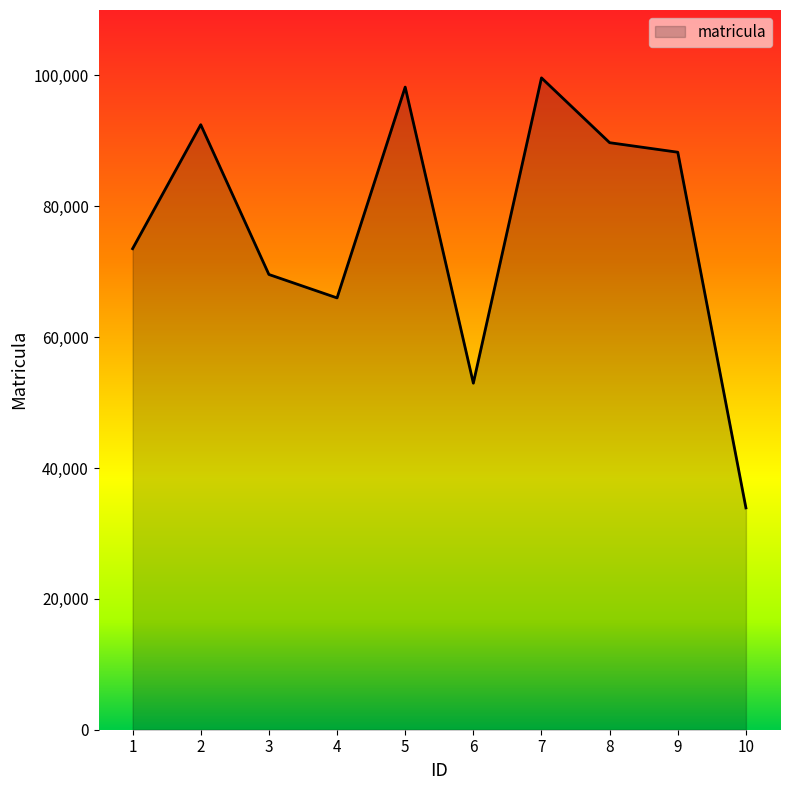

List the labels in order of value, smallest first.

10, 6, 4, 3, 1, 9, 8, 2, 5, 7